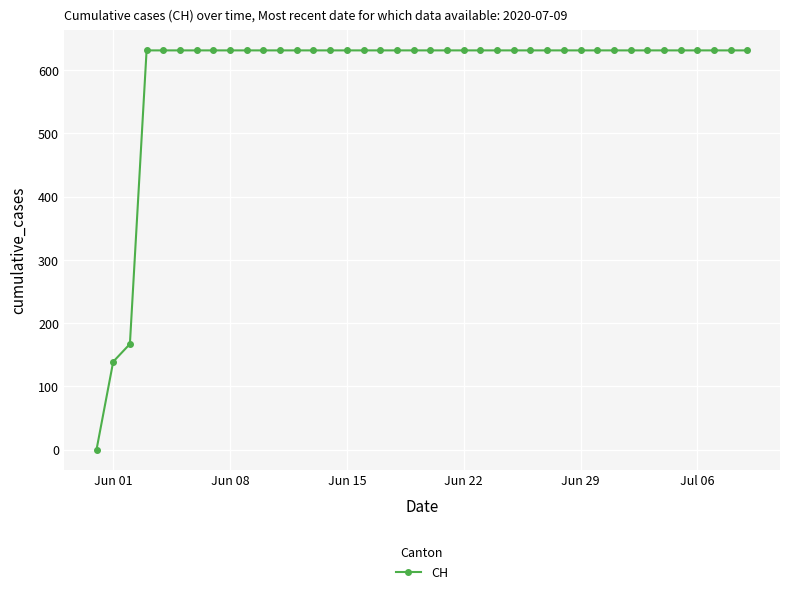

What is the difference between the maximum and second lowest values?

492